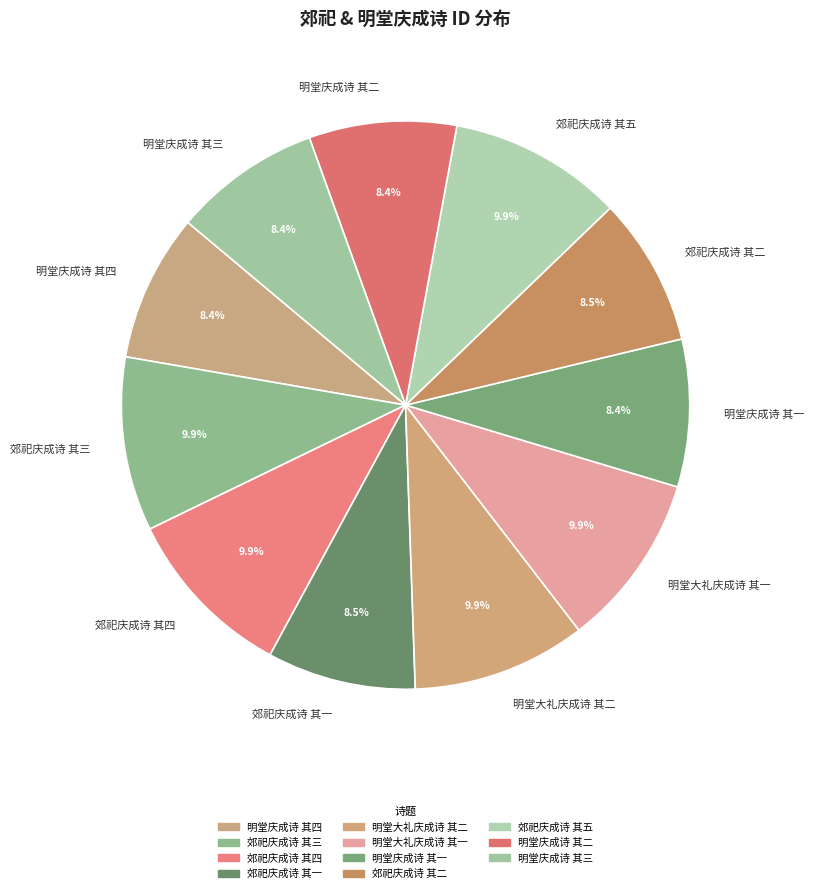

Combined, do 明堂大礼庆成诗 其二 and 郊祀庆成诗 其四 account for over 50%?

No